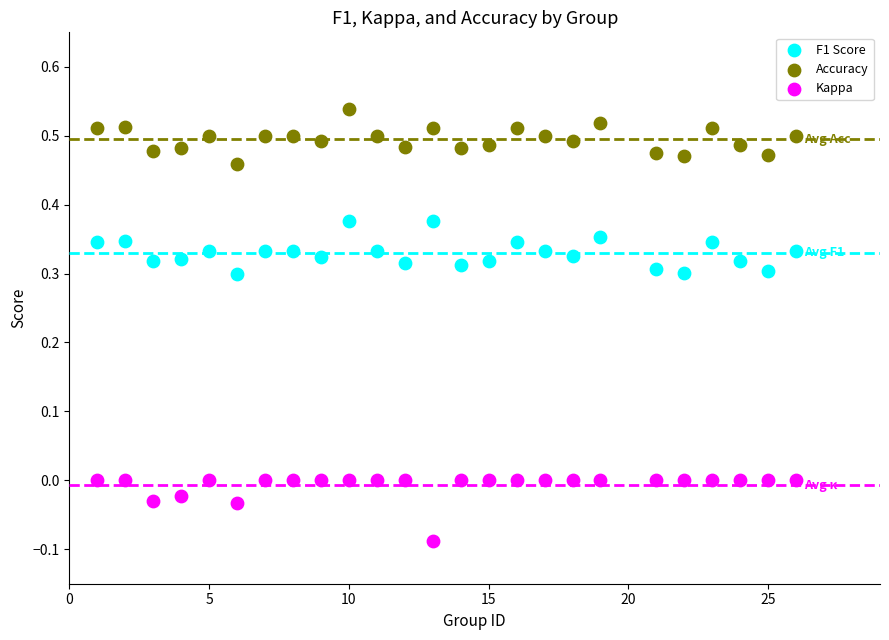

What are all the series names shown in the legend?

F1 Score, Accuracy, Kappa